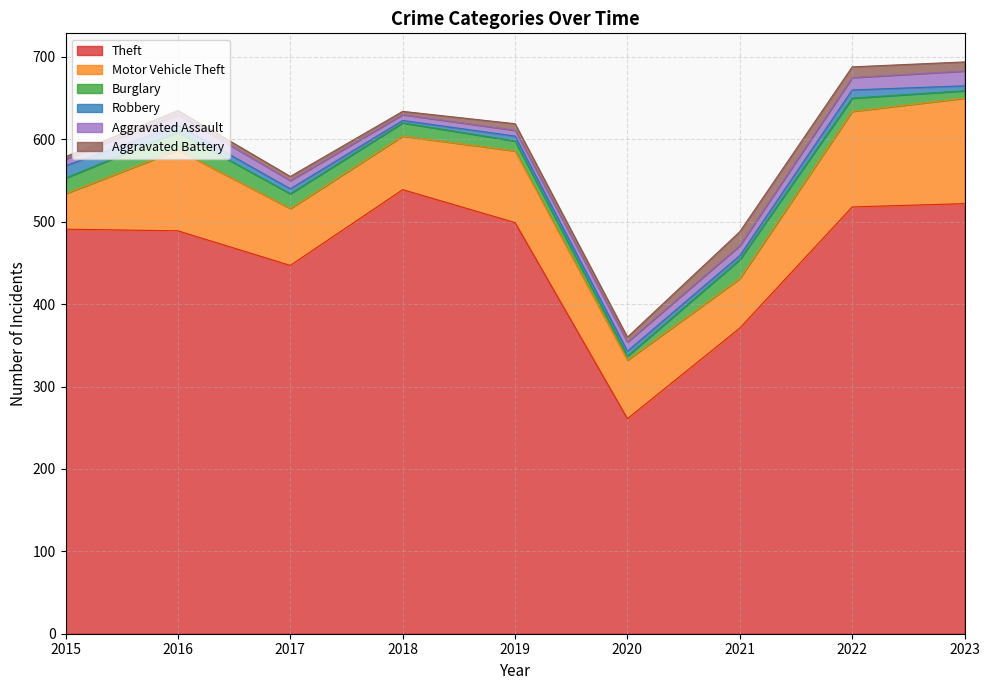

Rank the series by their maximum value, from highest to lowest.

Theft, Motor Vehicle Theft, Burglary, Aggravated Assault, Aggravated Battery, Robbery